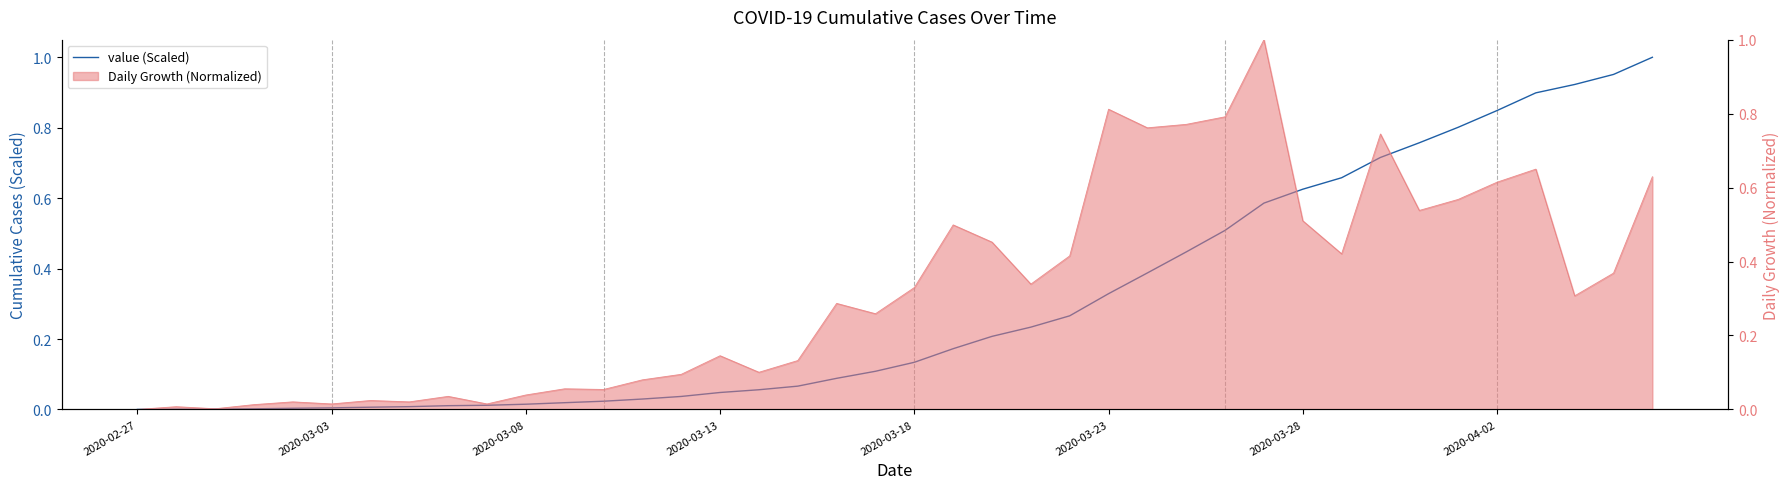

True or false: the data shows 0.1 at 2020-03-18.

False